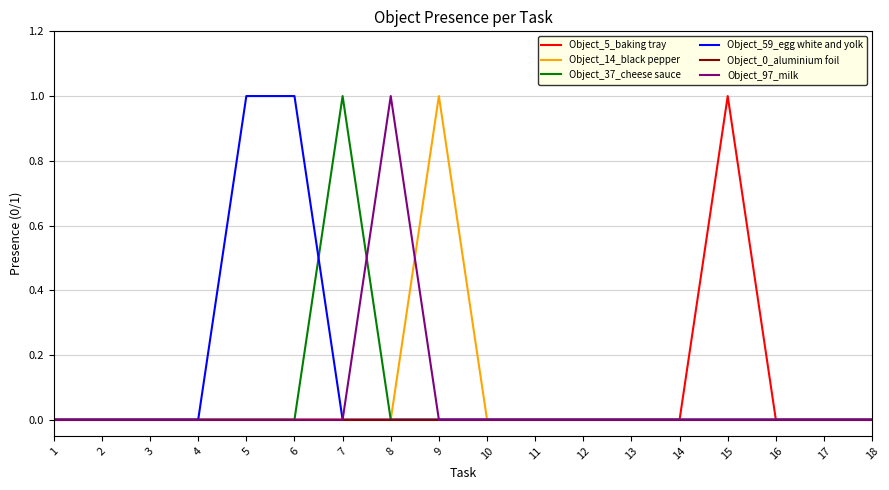

Which series changed the most between 5 and 11?

Object_59_egg white and yolk